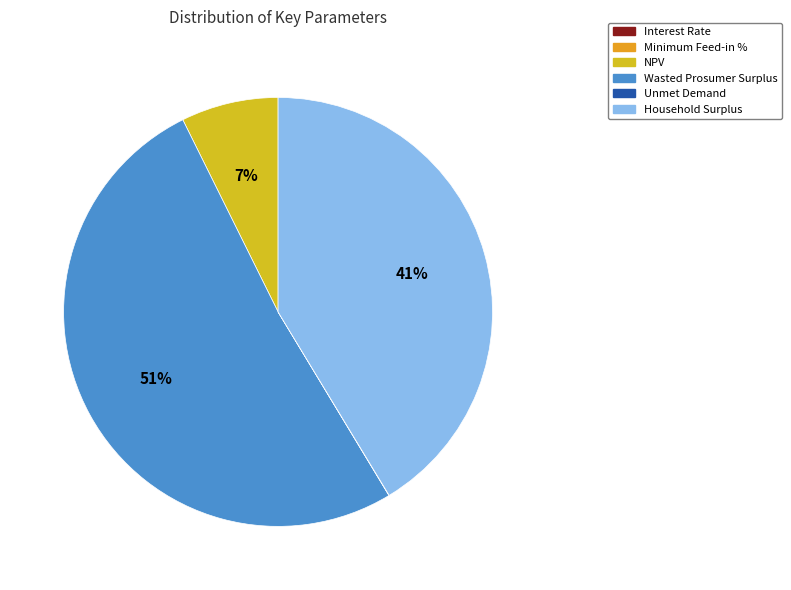

Does Wasted Prosumer Surplus represent more than half of the total?

Yes